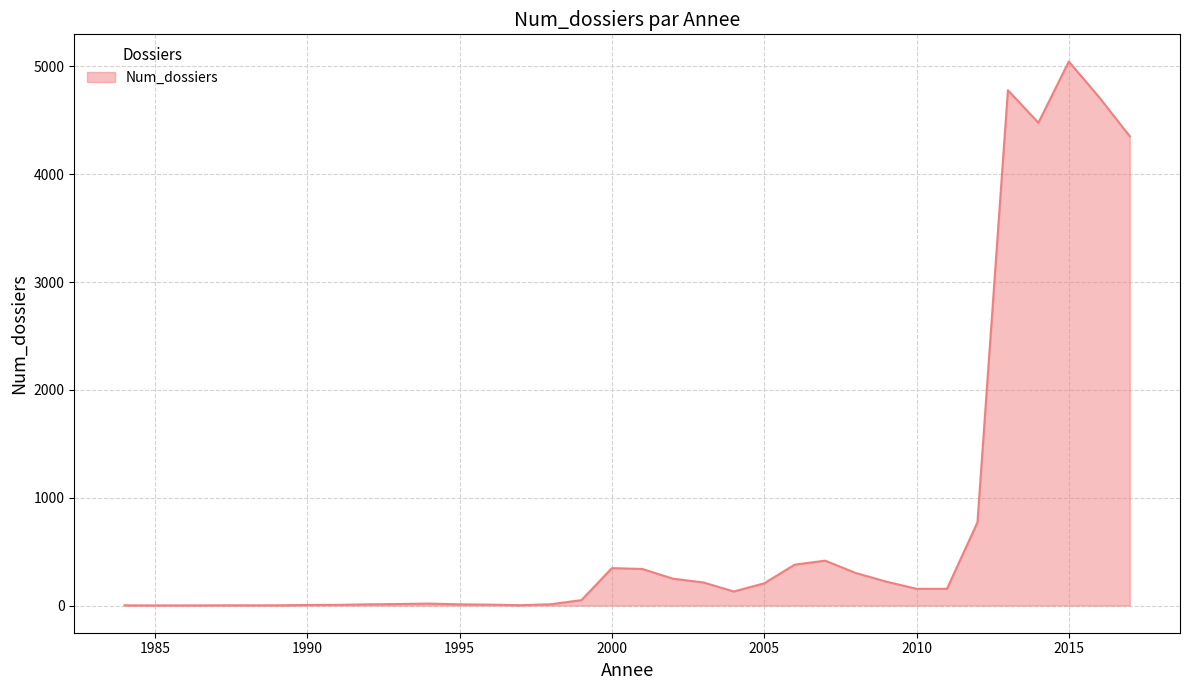

What is the difference between the maximum and minimum values?

5044